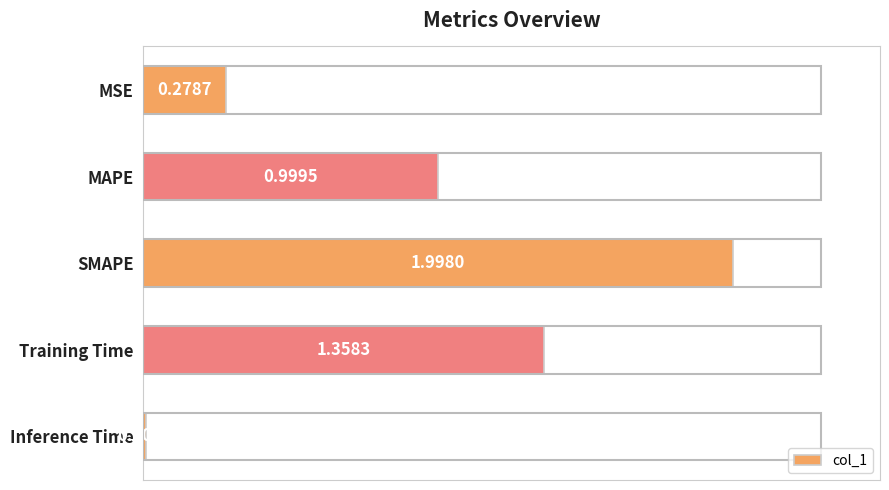

What is the label of the 4th bar from the top?

Training Time